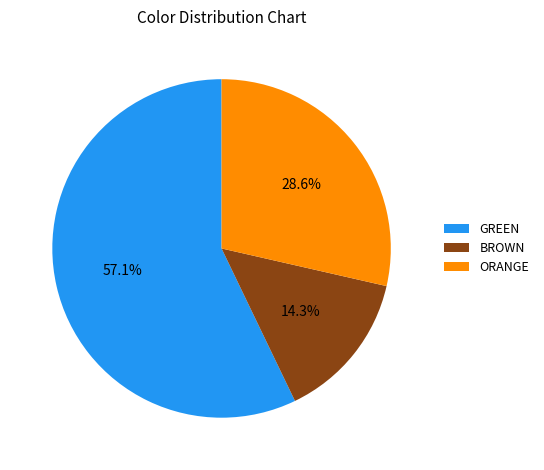

Combined, do GREEN and BROWN account for over 50%?

Yes